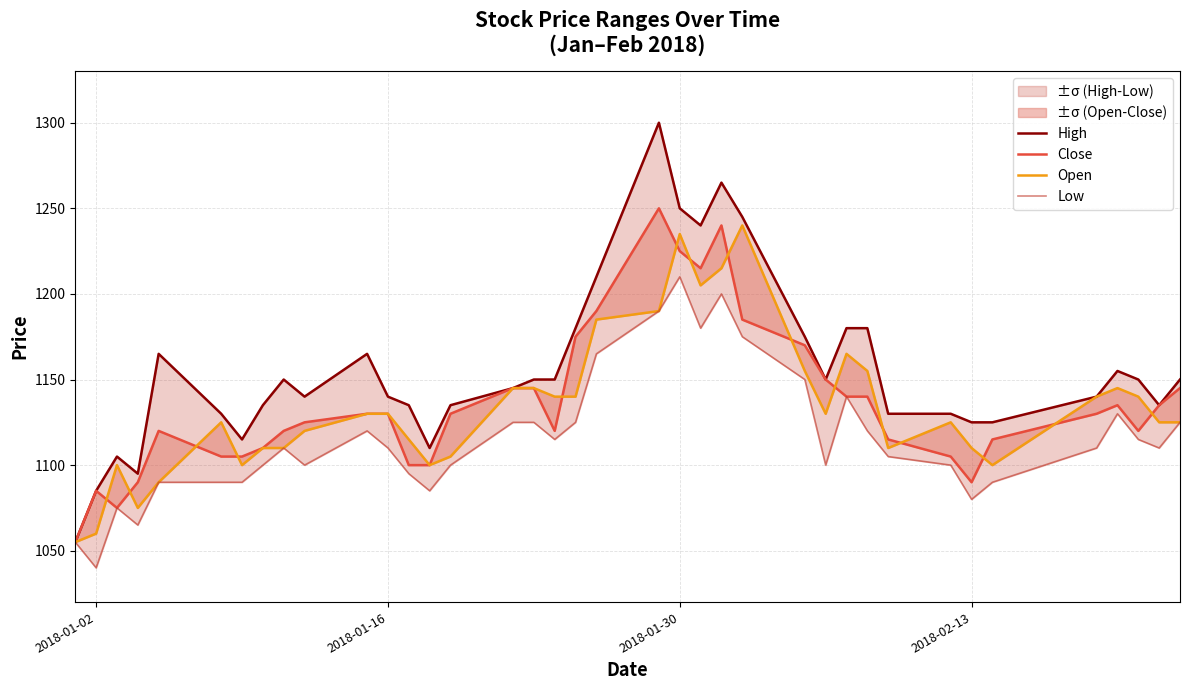

At how many categories does at least one series exceed 1204?

6